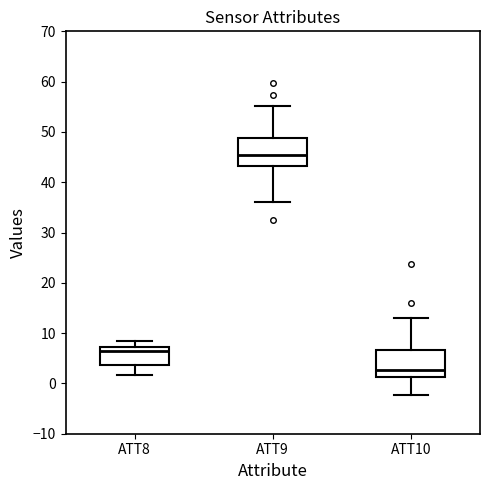

Where does the median line of the box for ATT9 sit on the y-axis? The values are not printed on the chart, so give them approximately, as read against the axis.

45